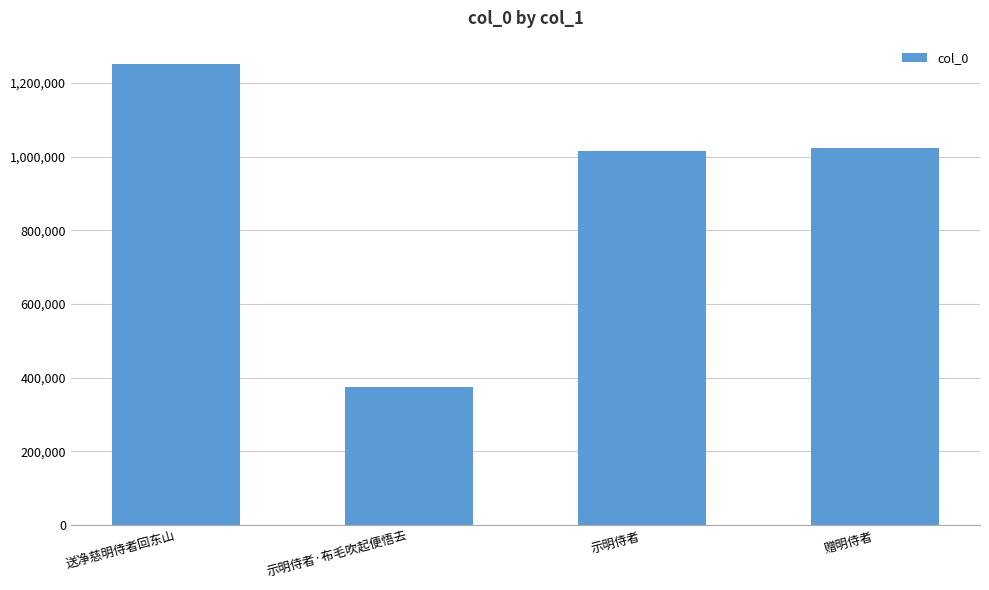

What is the difference between the maximum and minimum values?

877874